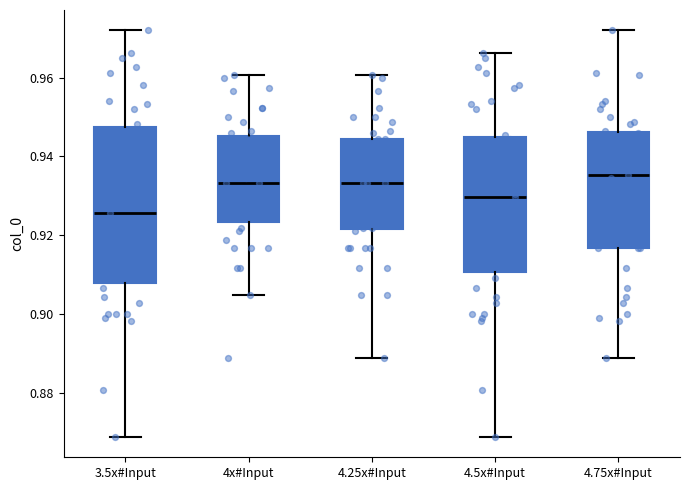

Comparing the boxes themselves (not the whiskers), which one is the tallest?

3.5x#Input